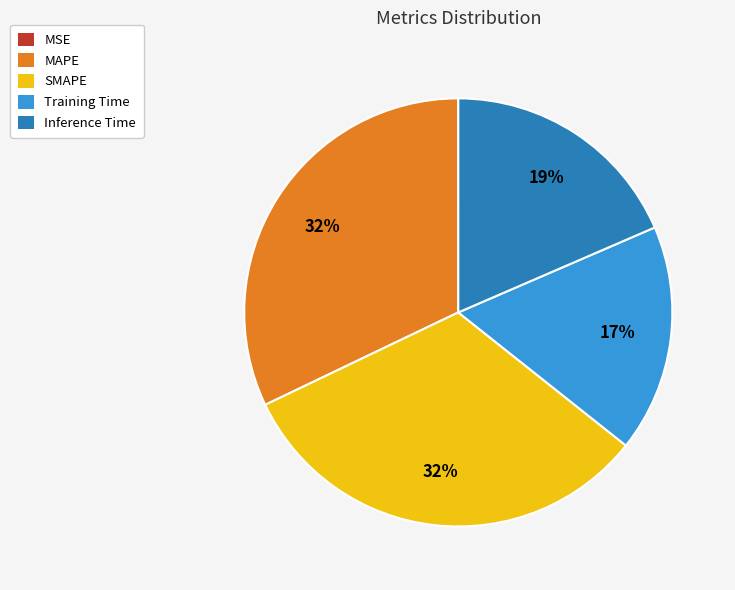

Is the sum of Training Time and Inference Time greater than half?

No